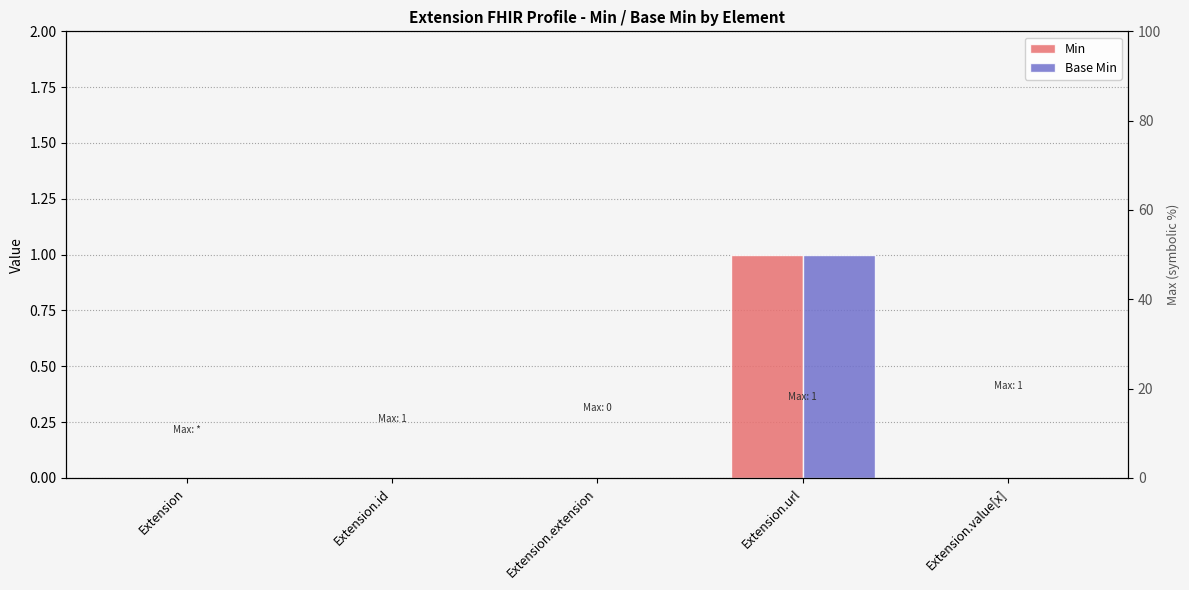

Does the chart contain any negative values?

No